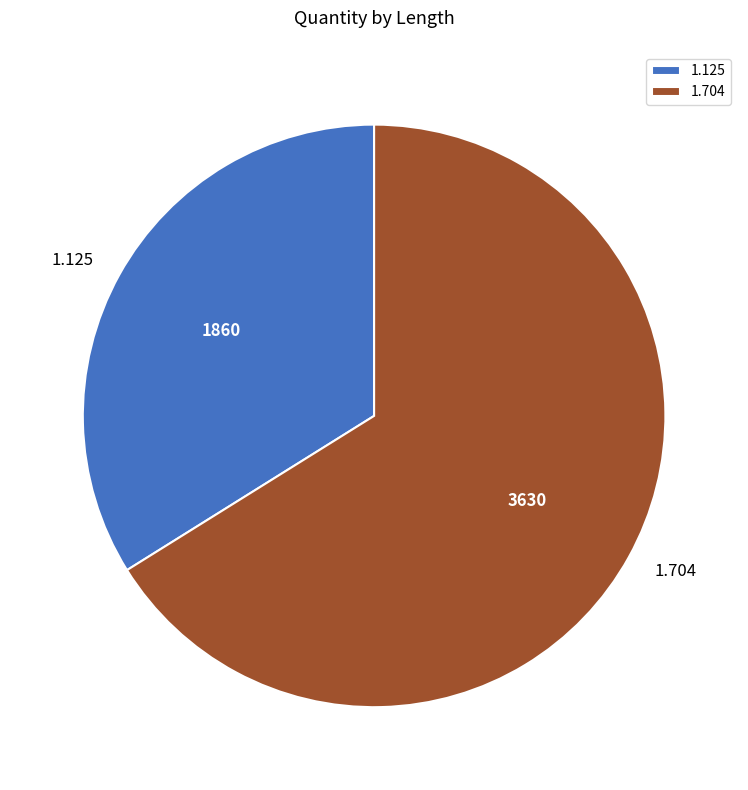

Combined, do 1.125 and 1.704 account for over 50%?

Yes